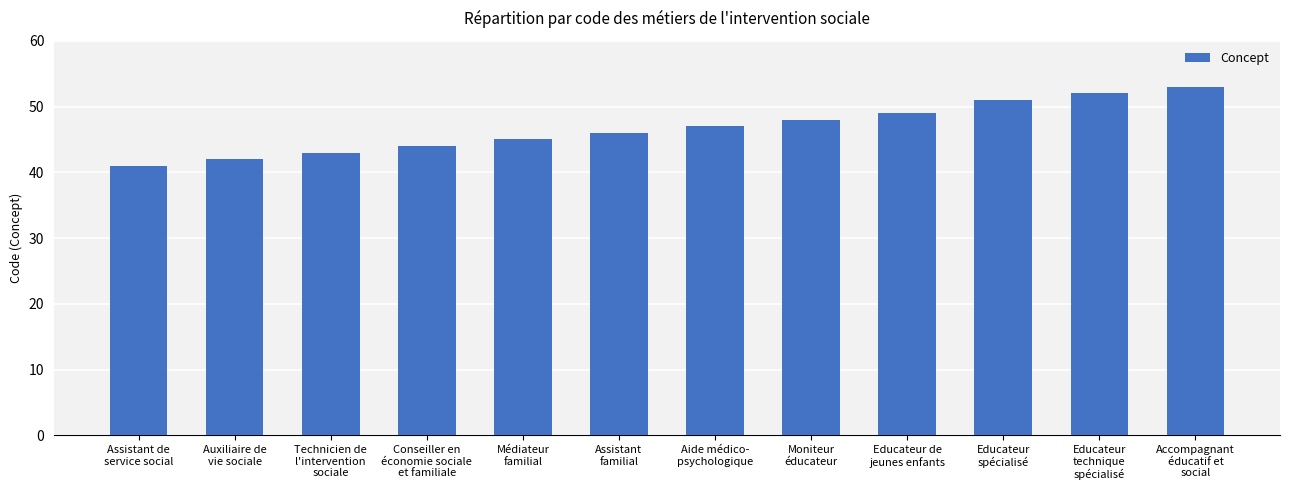

Rank the categories by value from highest to lowest.

Accompagnant
éducatif et
social, Educateur
technique
spécialisé, Educateur
spécialisé, Educateur de
jeunes enfants, Moniteur
éducateur, Aide médico-
psychologique, Assistant
familial, Médiateur
familial, Conseiller en
économie sociale
et familiale, Technicien de
l'intervention
sociale, Auxiliaire de
vie sociale, Assistant de
service social